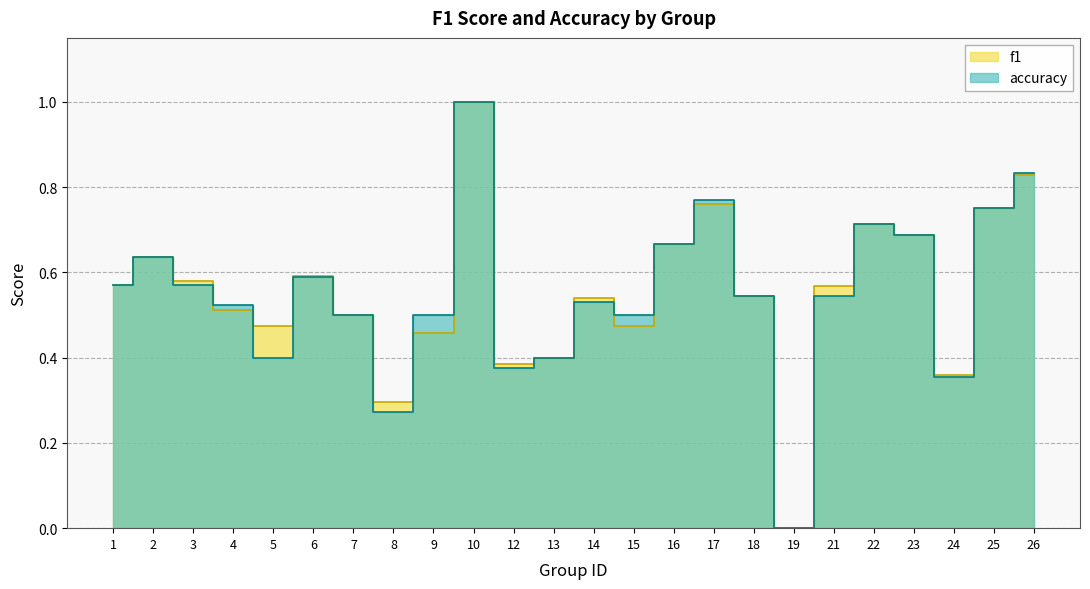

Count the accuracy values in the range 0 to 1.

24